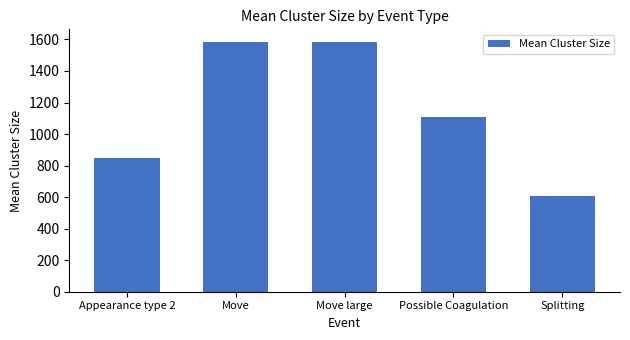

What is the approximate value at Splitting?

604